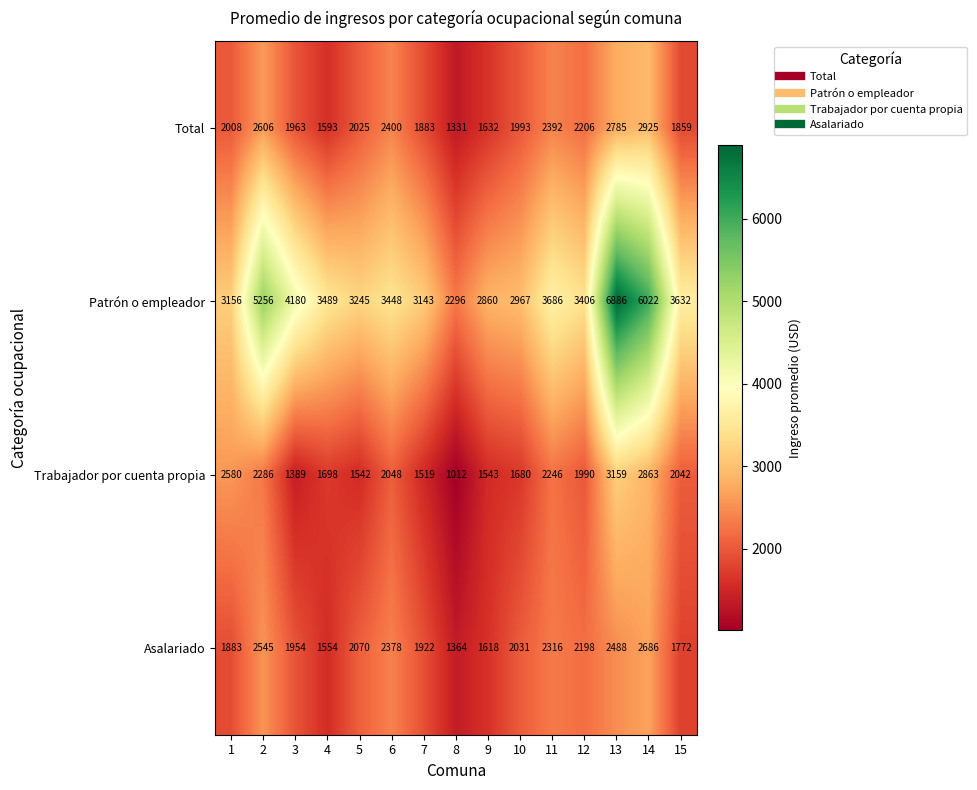

The Total series shows 2008 at 1. True or false?

True